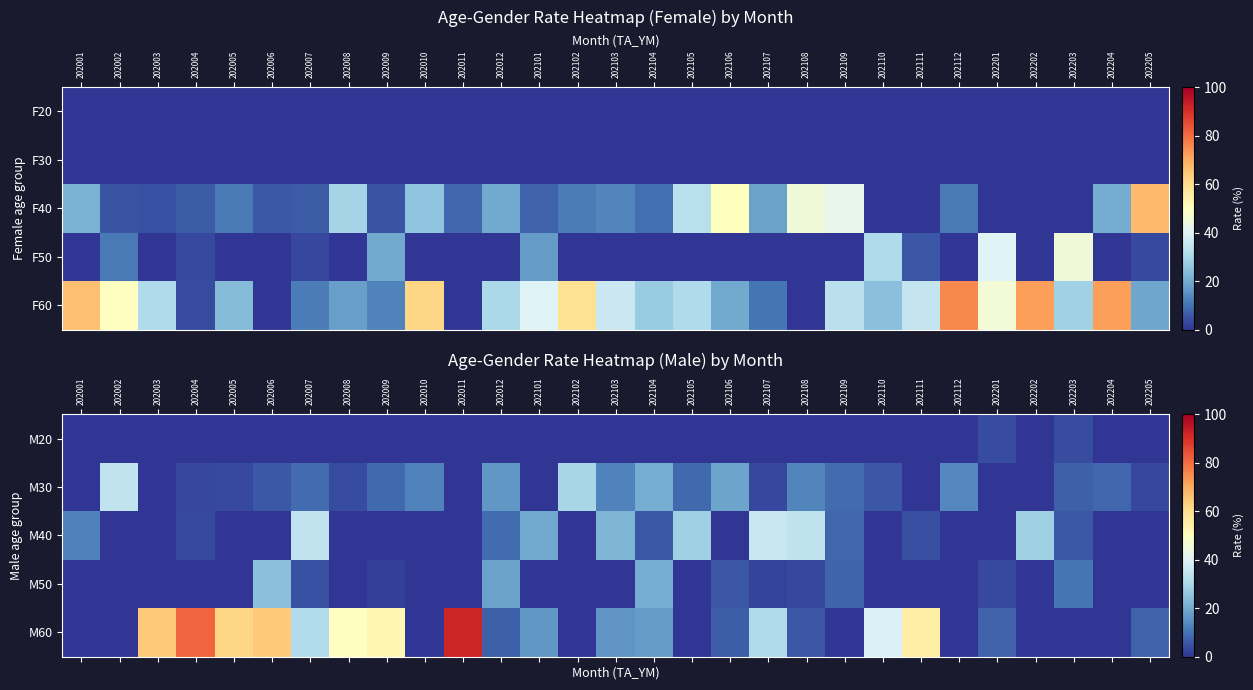

How many data points does each series have?

29